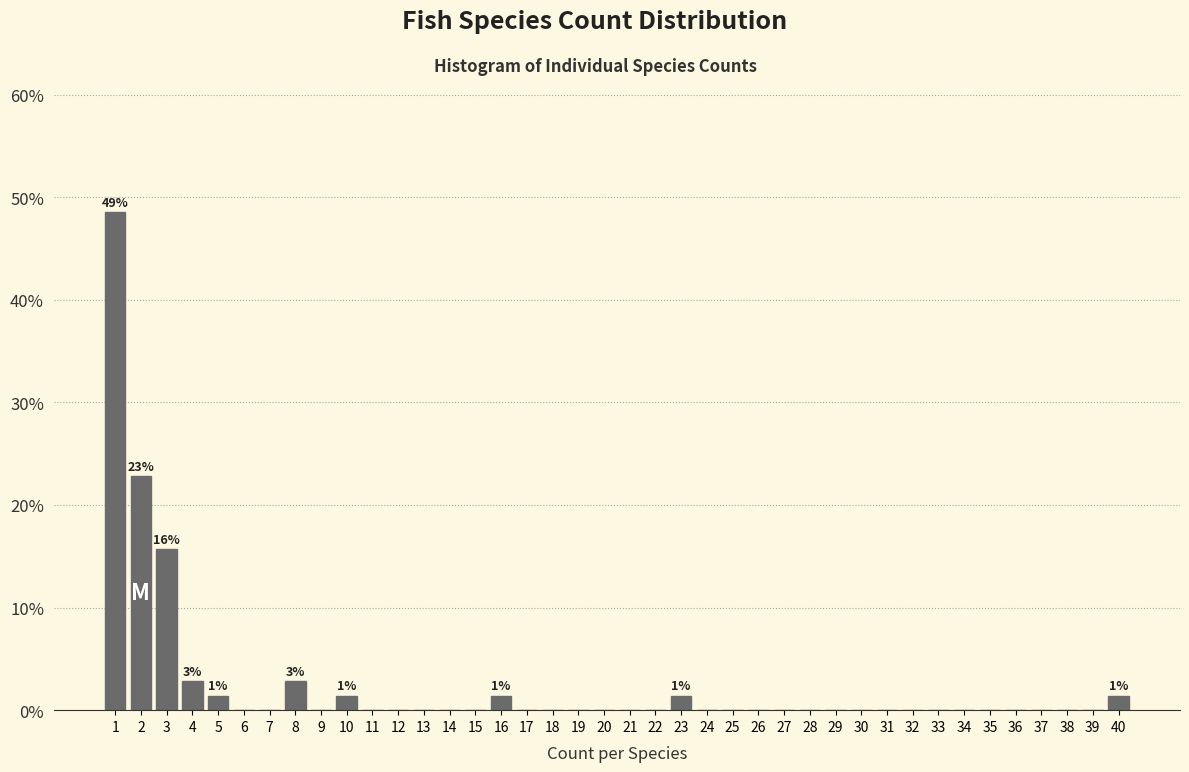

Over which range of the x-axis is the bar tallest?

0.5 to 1.5